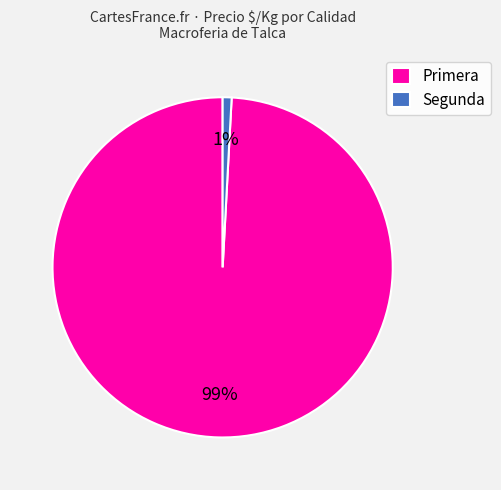

Do Primera and Segunda together represent more than half of the pie?

Yes